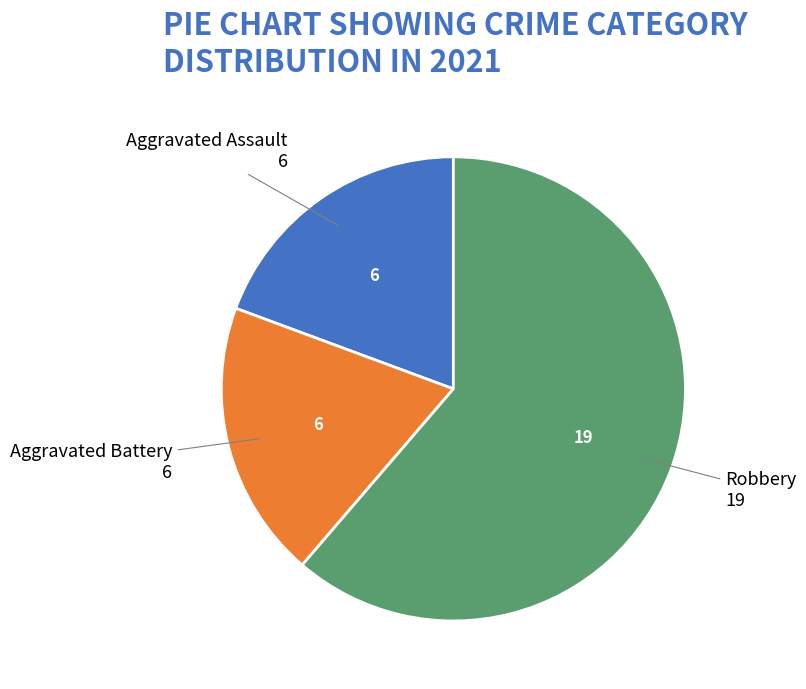

Does Aggravated Battery account for over 50% of the chart?

No